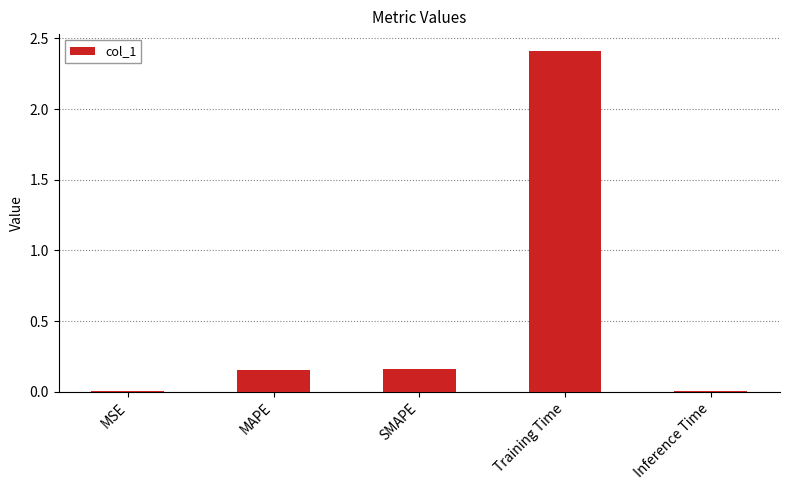

How many data points does each series have?

5